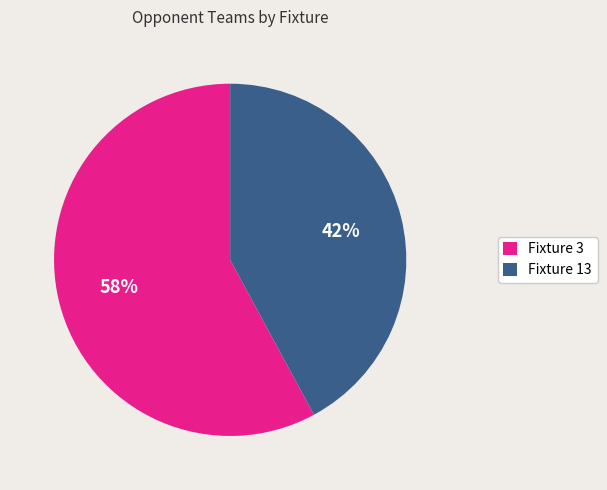

To the nearest percent, what is the difference between the largest and smallest slice percentages?

16%